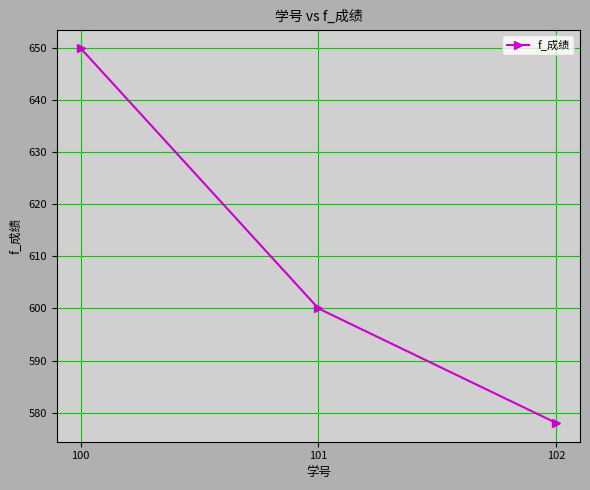

Is this an area chart (filled region under the line)?

No